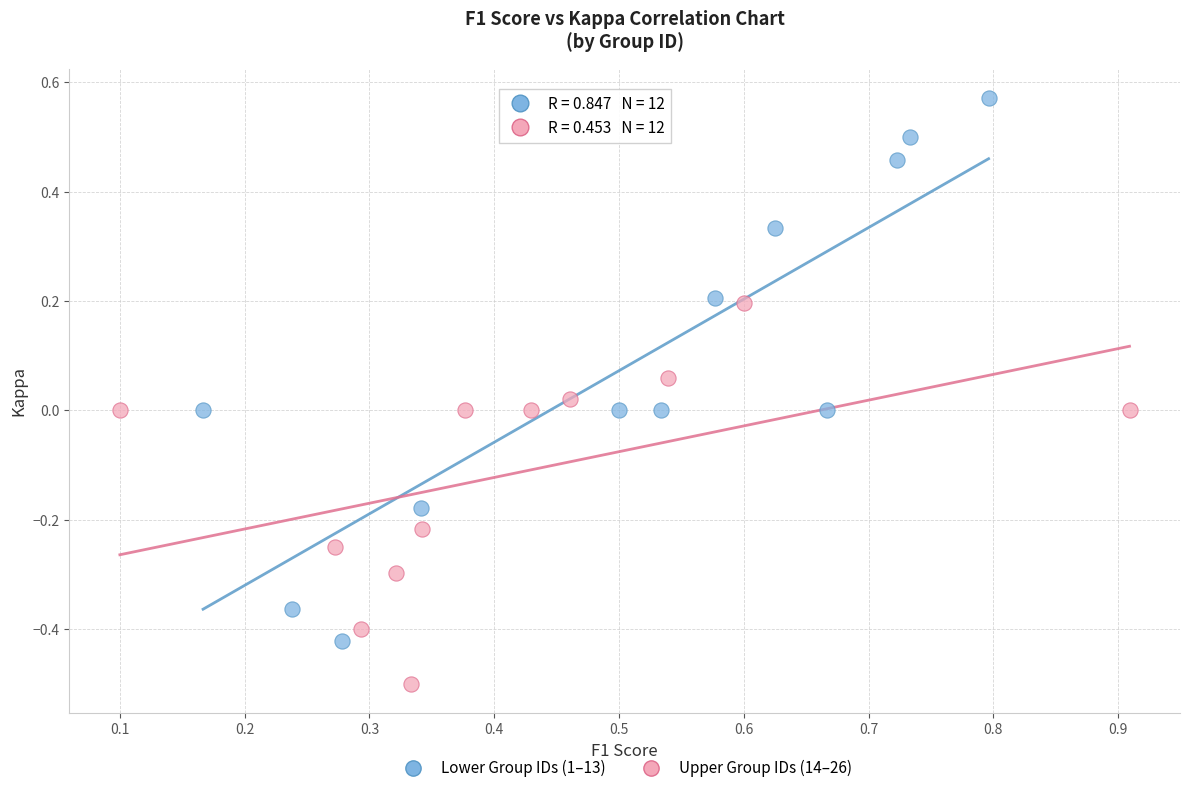

Which series has the widest spread of Y values?

Lower Group IDs (1–13)